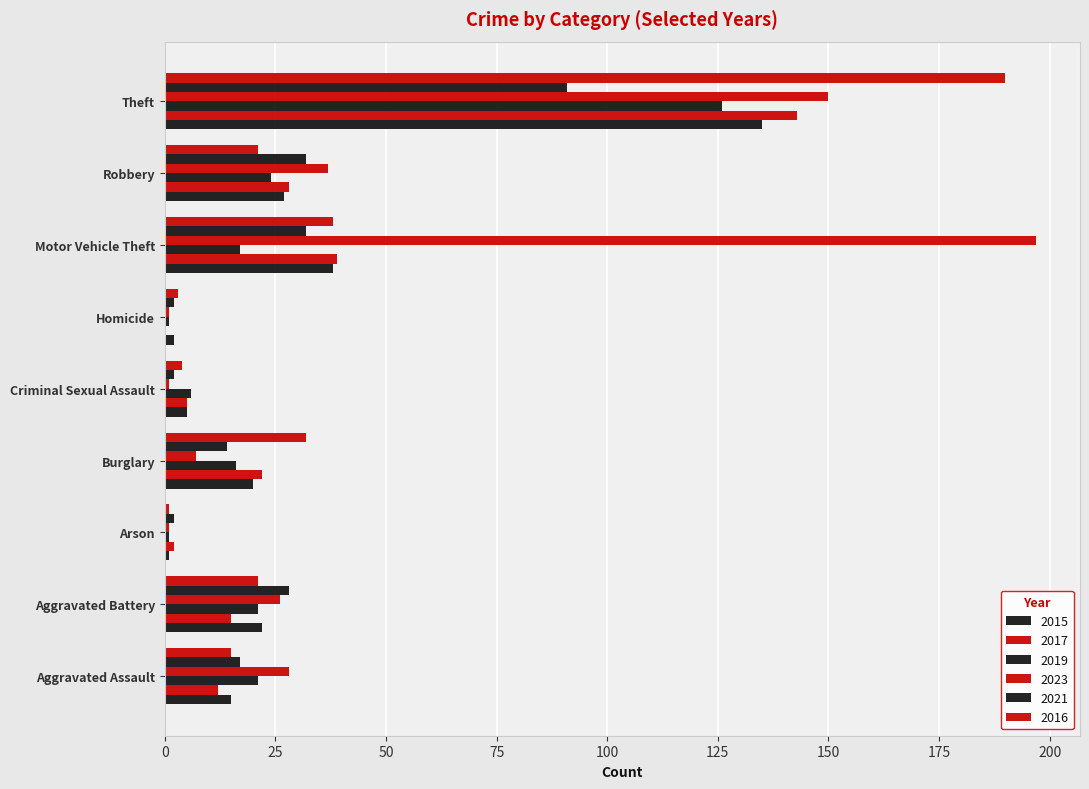

How many data points does each series have?

9